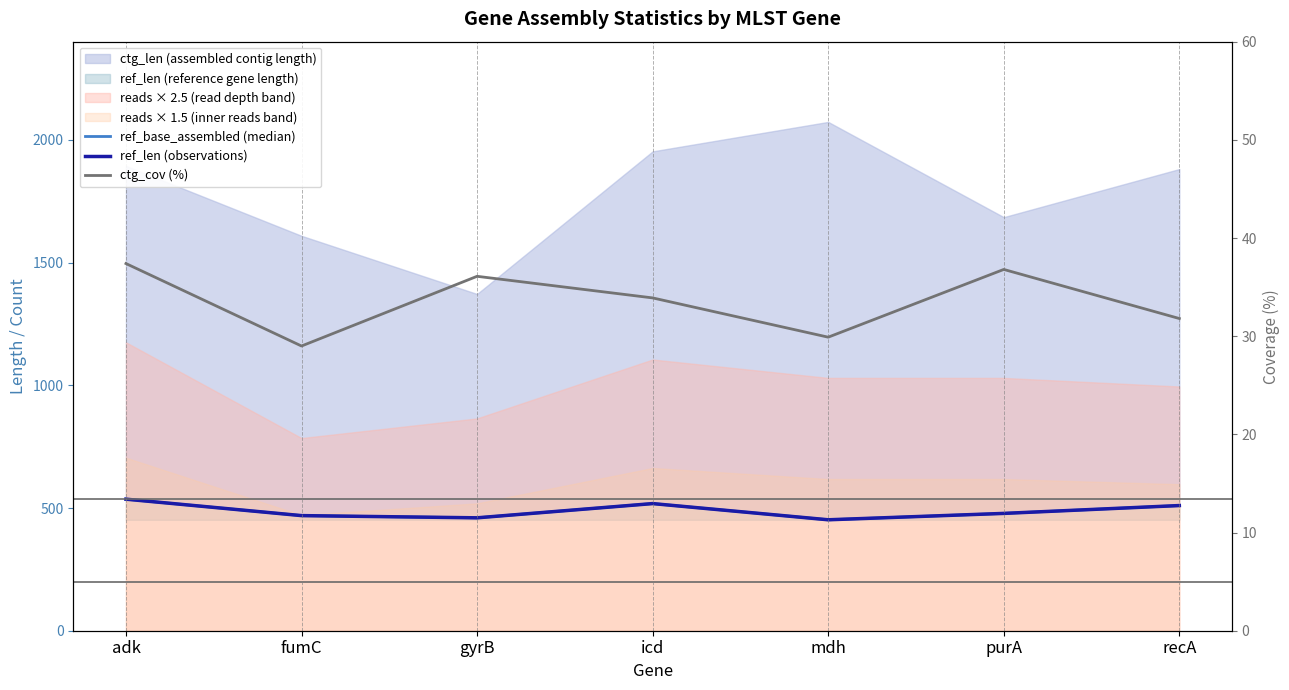

True or false: ref_base_assembled (median) has a value of 304.8 at recA.

False